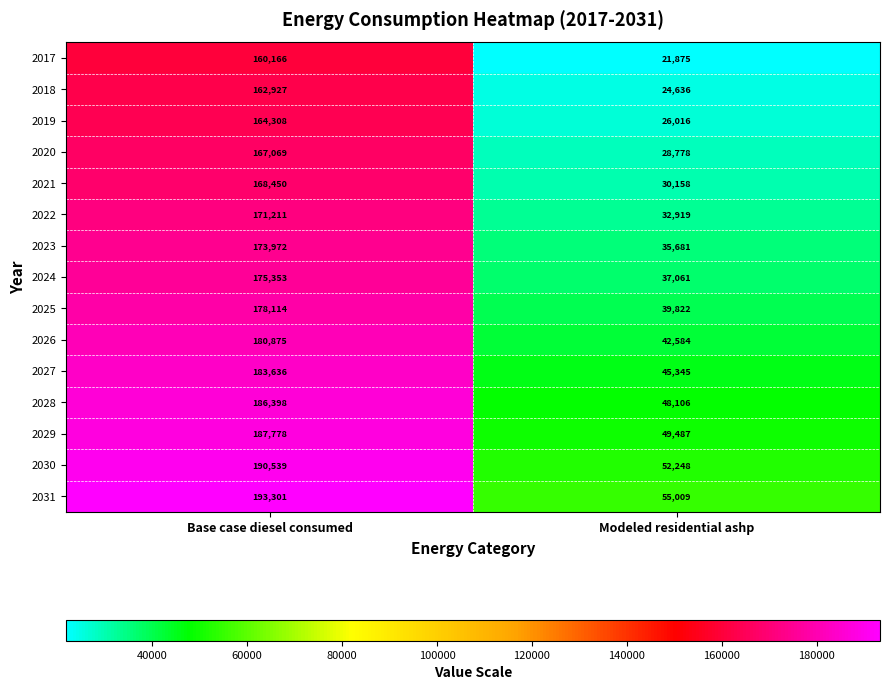

What is the highest value of the 2029 series?

187778